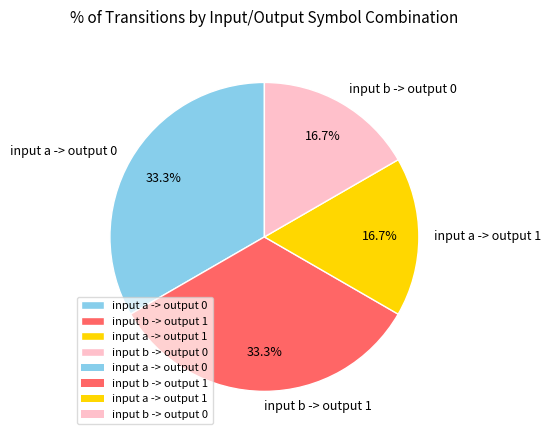

What is the ratio of the value at input b -> output 1 to the value at input a -> output 0?

1.0